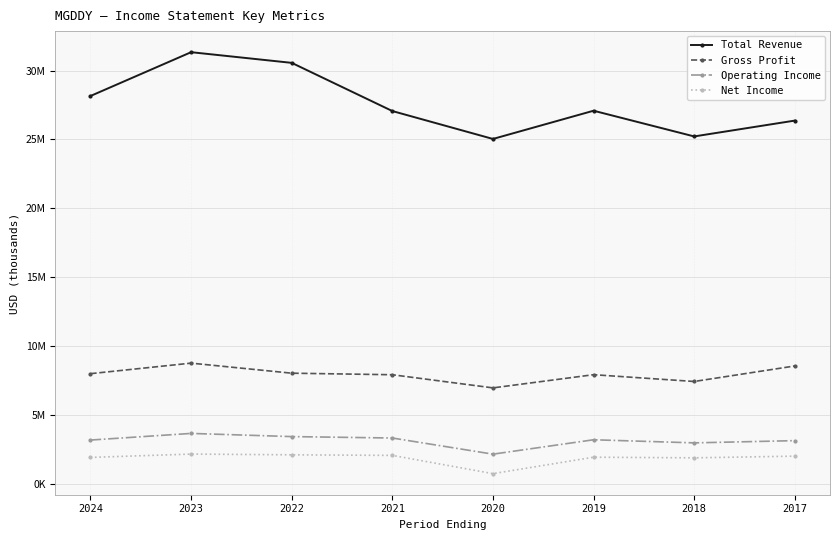

Is this an area chart (filled region under the line)?

No